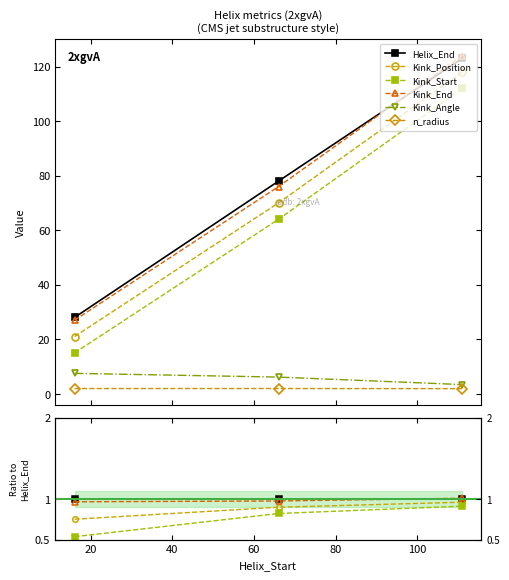

Which series has the largest total across all categories?

Helix_End